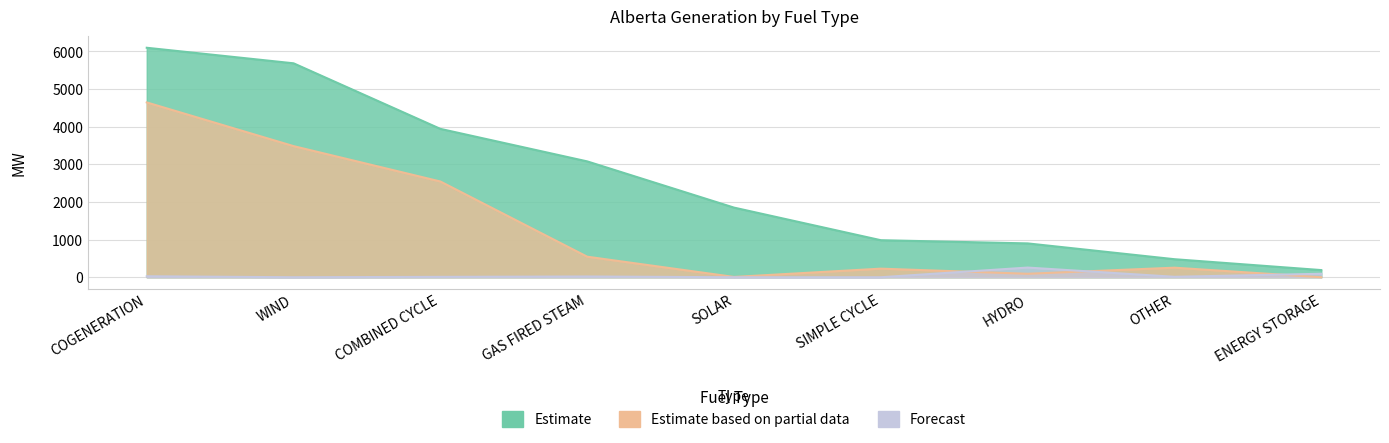

Does the chart have visible grid lines?

Yes